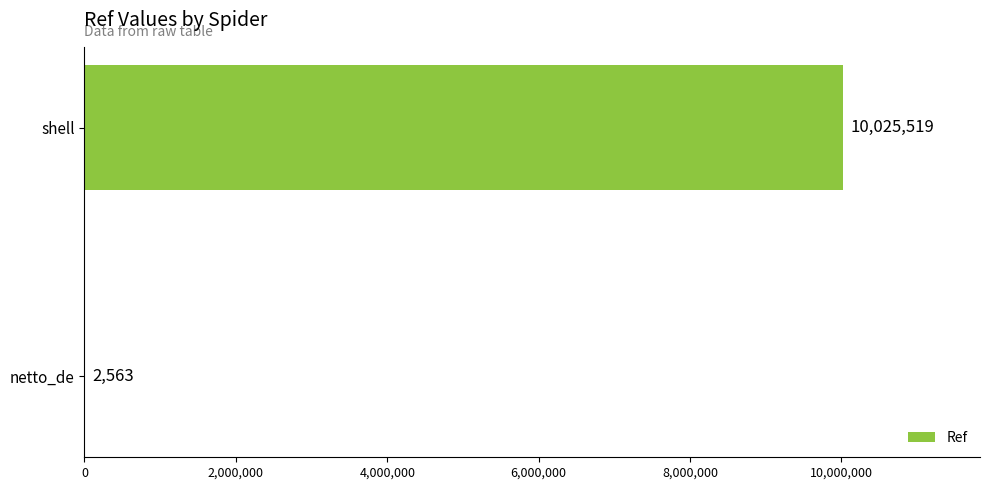

What is the sum of the values at netto_de and shell?

10028082